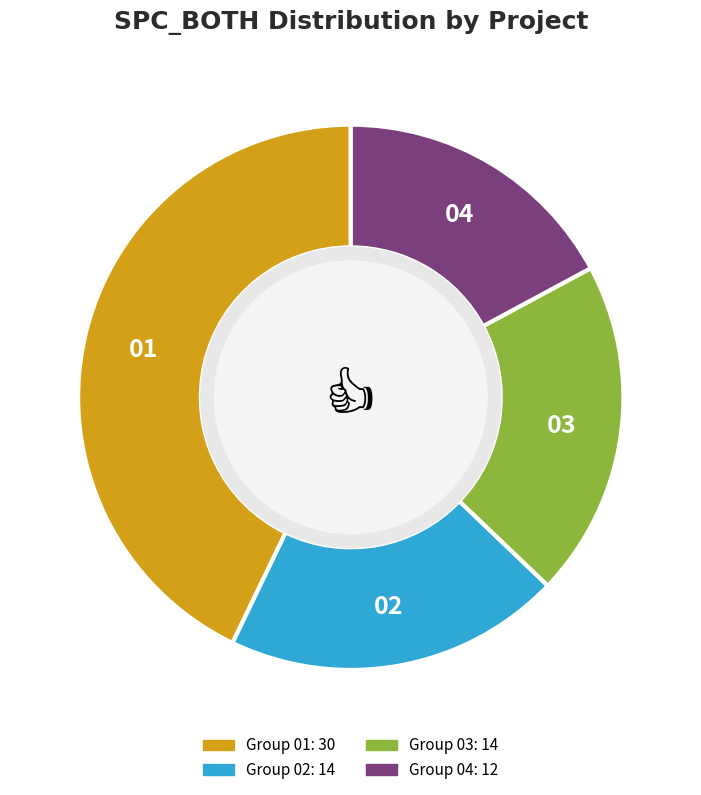

Is there any slice that represents more than half of the pie?

No